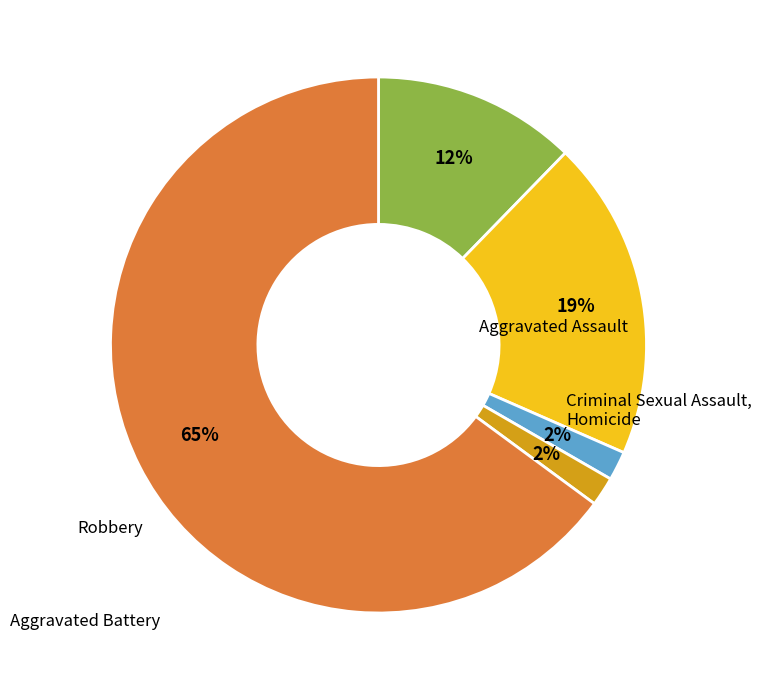

To the nearest percent, what is the difference between the largest and smallest slice percentages?

63%